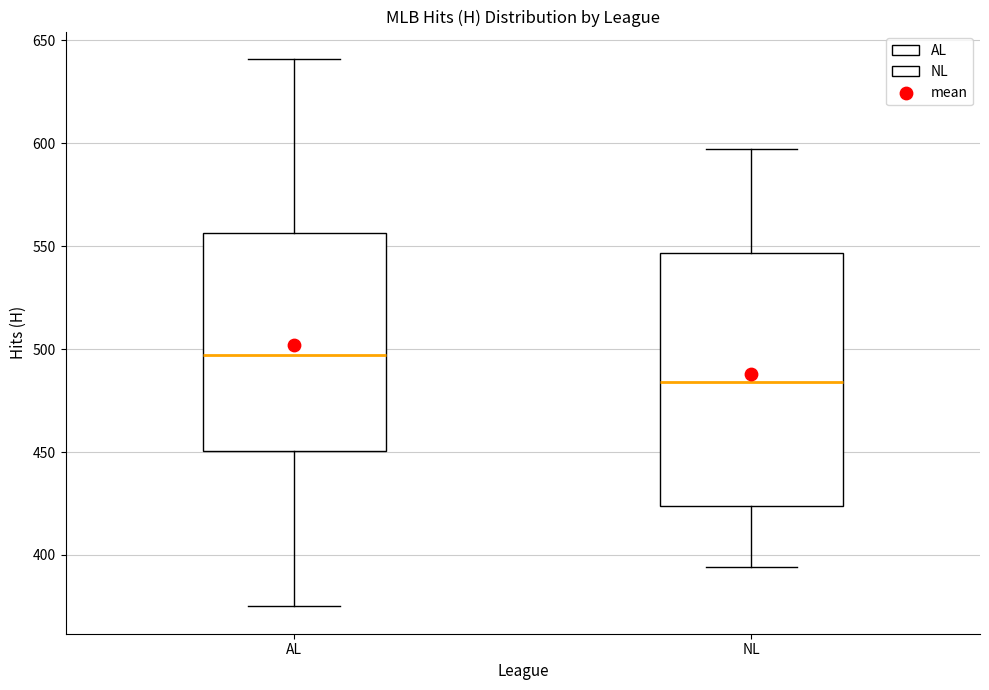

Reading left to right, transcribe this box plot: for each box, give where its median line is, the range the box spans, and where its two whiskers end, as read against the y-axis. The values are not printed on the chart, so give them approximately, as read against the axis.

AL: median 495, box 450 to 555, whiskers 375 to 640
NL: median 485, box 425 to 545, whiskers 395 to 595